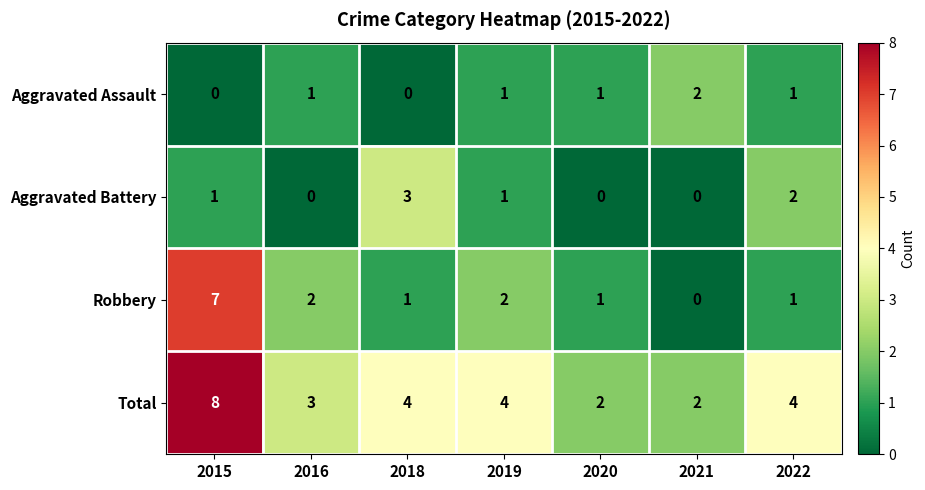

The Robbery series shows 1 at 2016. True or false?

False